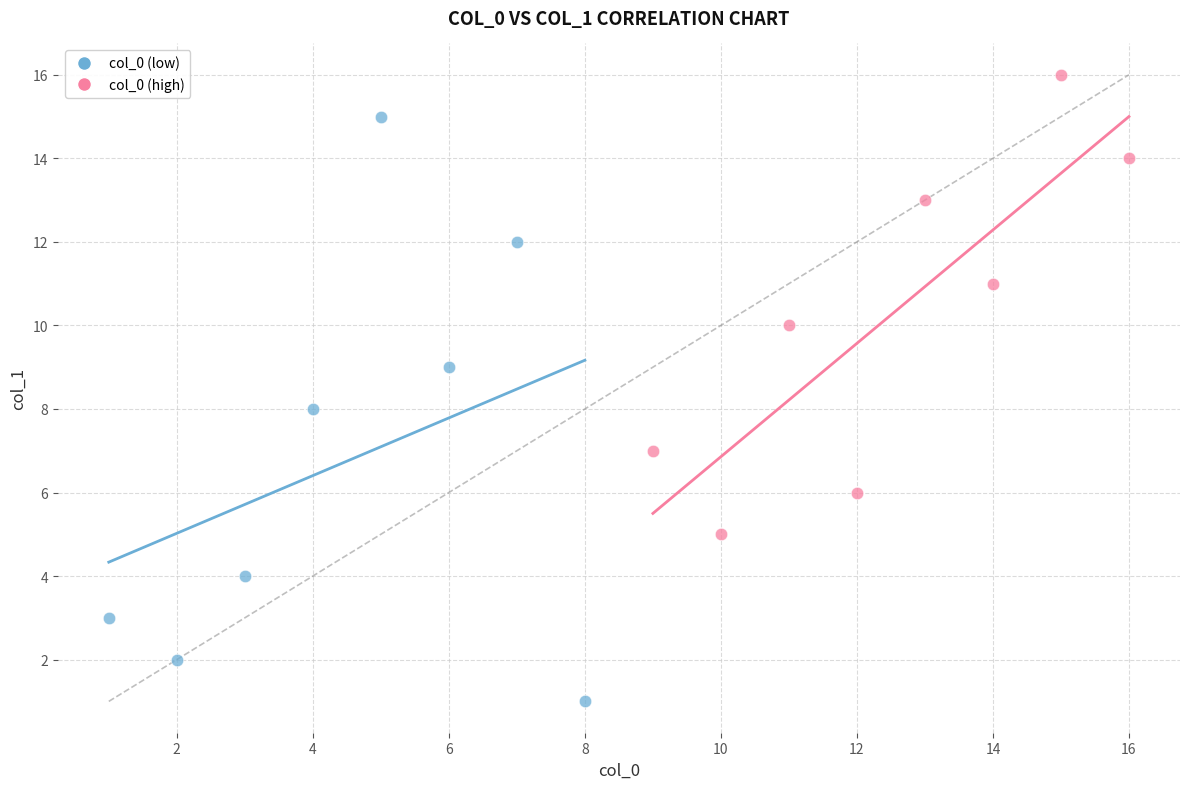

Which series has the widest spread of Y values?

col_0 (low)